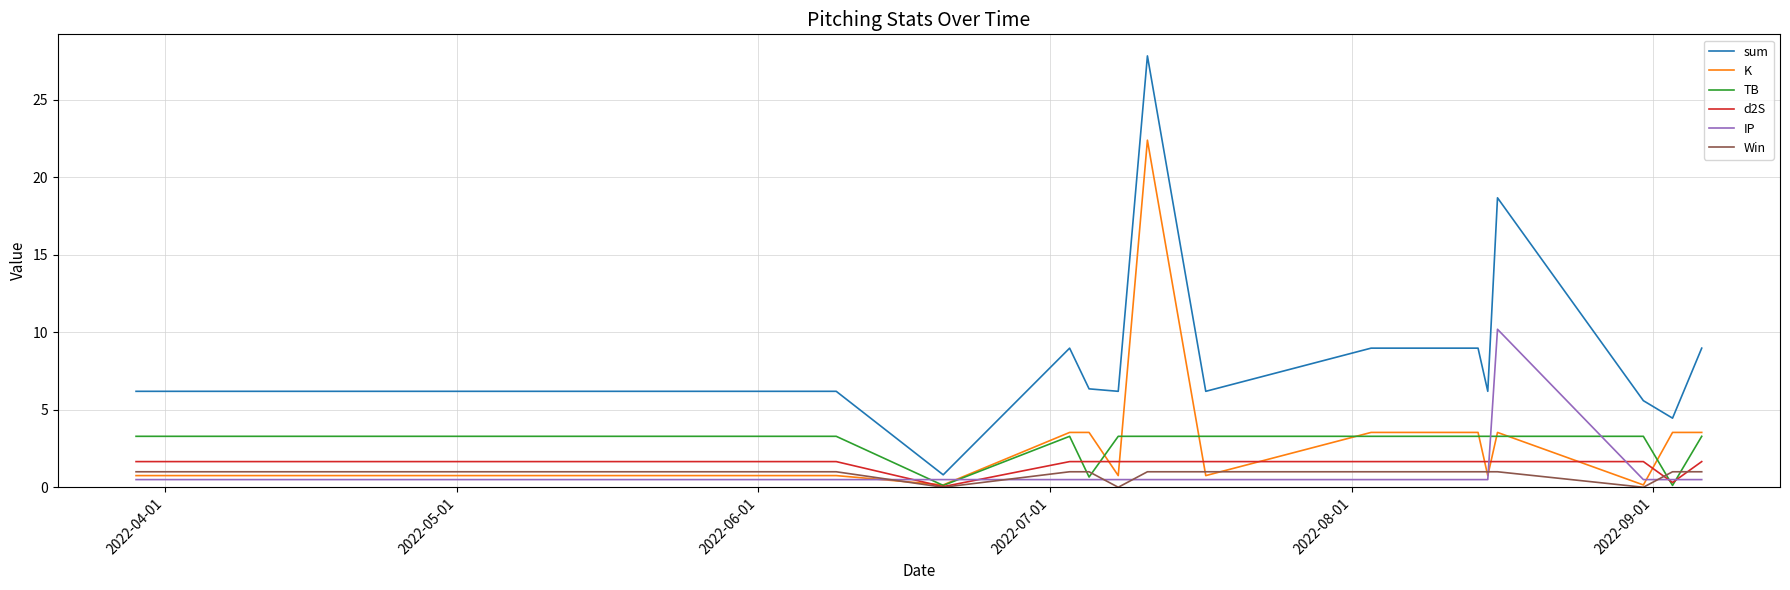

Which series has the widest spread of values?

sum